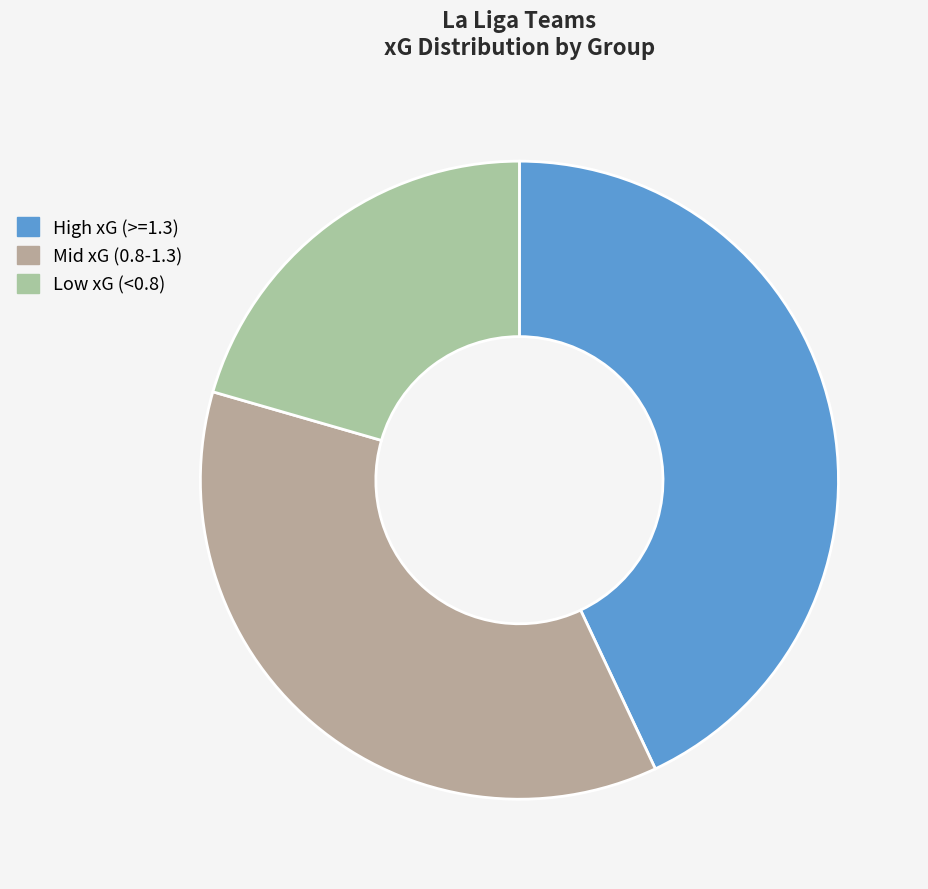

How many segments does this pie chart have?

3